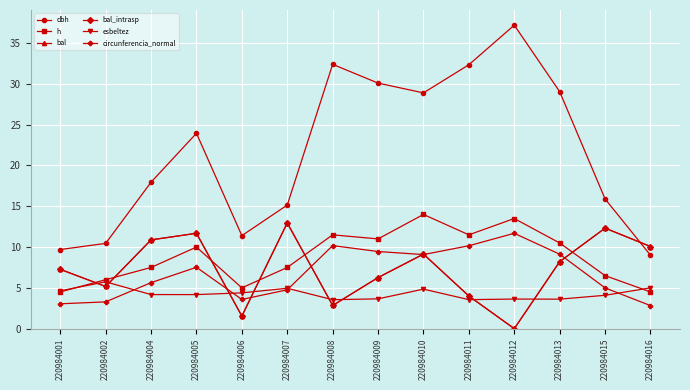

Reading left to right, transcribe all the data shown in this chart.

dbh: 220984001=9.7	220984002=10.4	220984004=17.9	220984005=23.9	220984006=11.4	220984007=15.2	220984008=32.4	220984009=30.1	220984010=28.9	220984011=32.4	220984012=37.2	220984013=29.1	220984015=15.9	220984016=9.0
h: 220984001=4.5	220984002=6.0	220984004=7.5	220984005=10.0	220984006=5.0	220984007=7.5	220984008=11.5	220984009=11.0	220984010=14.0	220984011=11.5	220984012=13.5	220984013=10.5	220984015=6.5	220984016=4.5
bal: 220984001=7.3	220984002=5.2	220984004=10.9	220984005=11.7	220984006=1.5	220984007=13.0	220984008=2.8	220984009=6.3	220984010=9.1	220984011=4.0	220984012=0.0	220984013=8.2	220984015=12.3	220984016=10.1
bal_intrasp: 220984001=7.3	220984002=5.2	220984004=10.9	220984005=11.7	220984006=1.5	220984007=13.0	220984008=2.8	220984009=6.3	220984010=9.1	220984011=4.0	220984012=0.0	220984013=8.2	220984015=12.3	220984016=10.1
esbeltez: 220984001=4.6	220984002=5.7	220984004=4.2	220984005=4.2	220984006=4.4	220984007=5.0	220984008=3.5	220984009=3.7	220984010=4.8	220984011=3.6	220984012=3.6	220984013=3.6	220984015=4.1	220984016=5.0
circunferencia_normal: 220984001=3.0	220984002=3.3	220984004=5.6	220984005=7.5	220984006=3.6	220984007=4.8	220984008=10.2	220984009=9.5	220984010=9.1	220984011=10.2	220984012=11.7	220984013=9.1	220984015=5.0	220984016=2.8